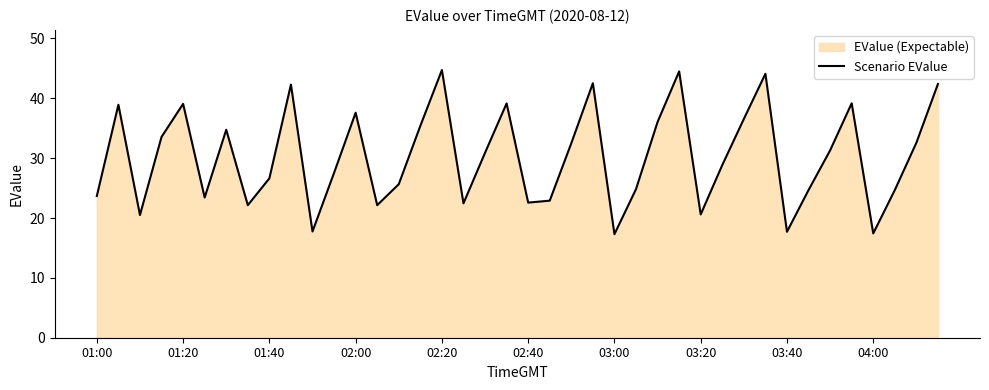

How many lines are shown in the chart?

1